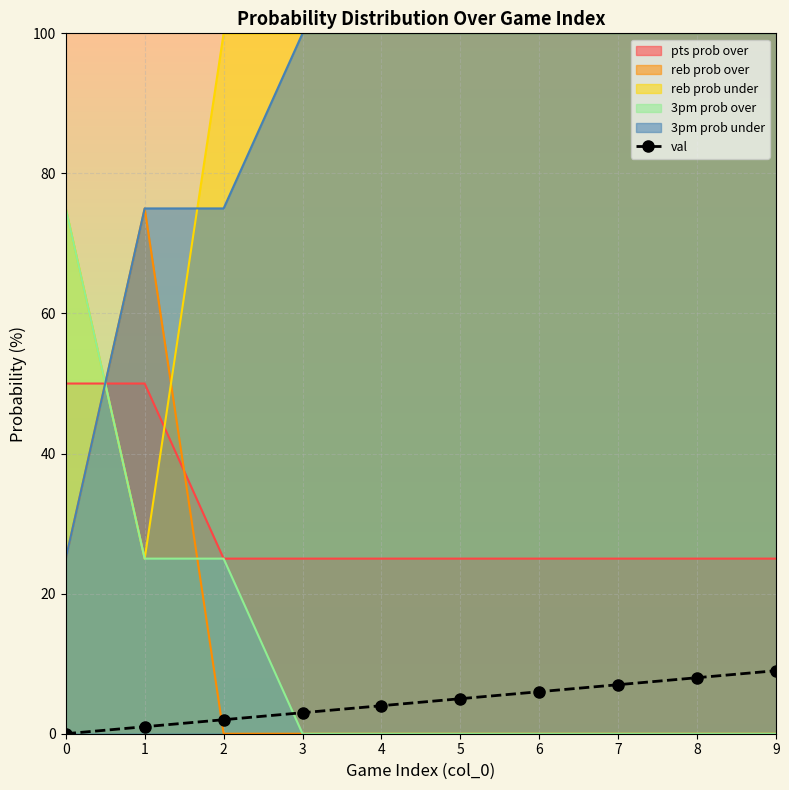

Rank the categories by value from lowest to highest.

0, 1, 2, 3, 4, 5, 6, 7, 8, 9